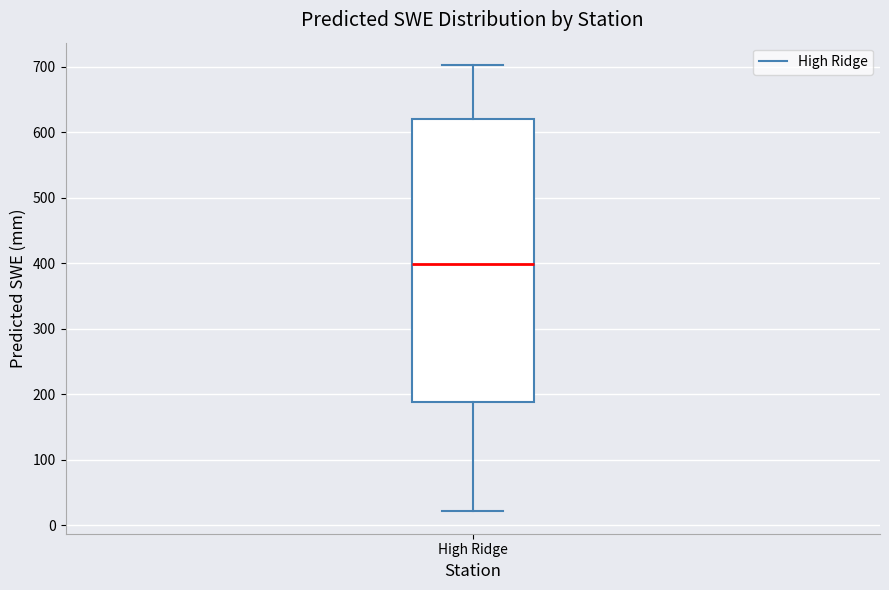

Read this box plot against the y-axis: the position of the median line, the range covered by the box, and the ends of both whiskers. The values are not printed on the chart, so give them approximately, as read against the axis.

median 400, box 190 to 620, whiskers 20 to 700